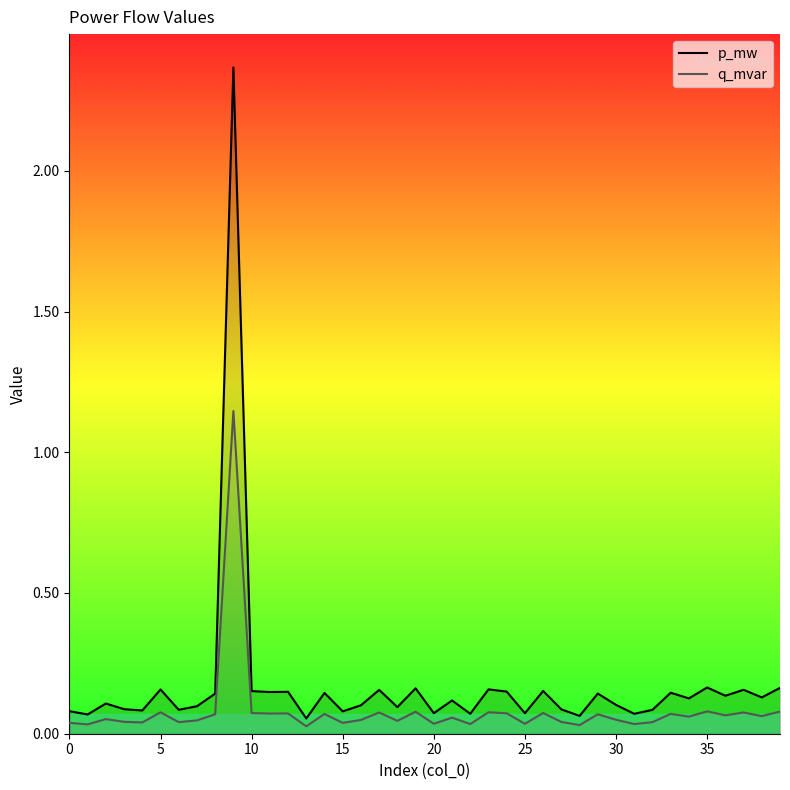

Which series has the largest total across all categories?

p_mw